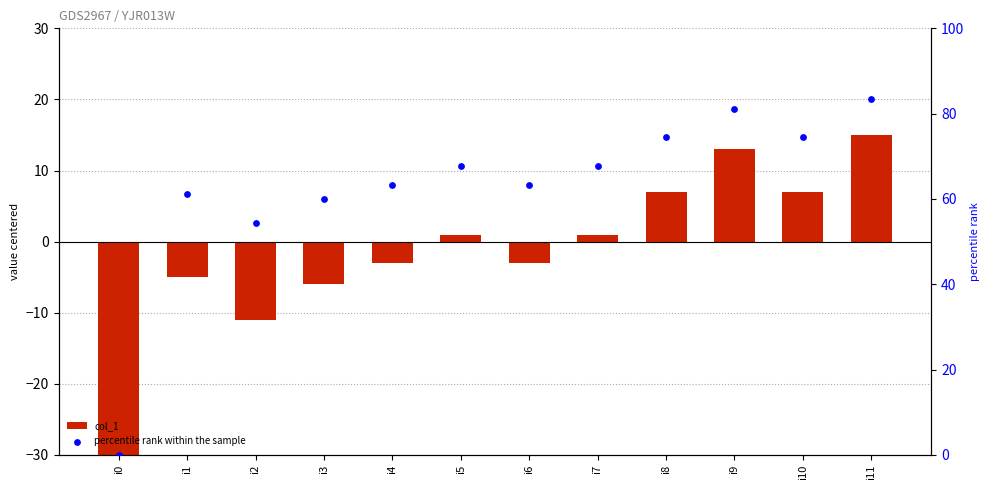

What is the total value across all series at i3?

54.0